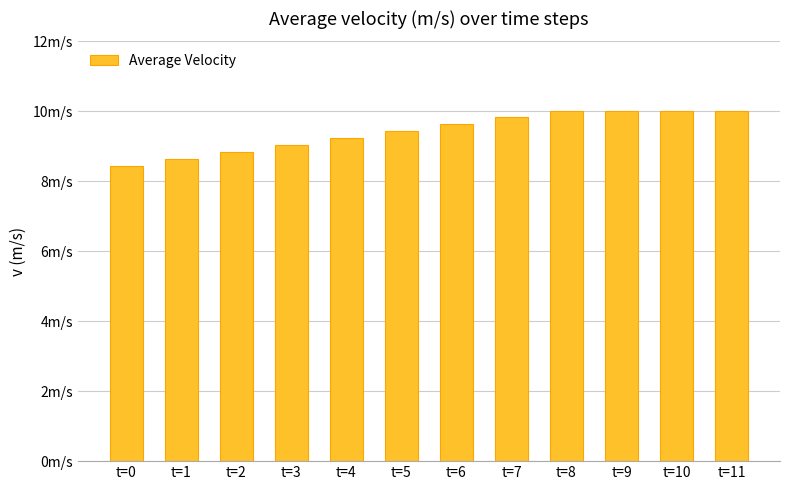

Reading right to left, what are all the values shown in this chart?

10.0	10.0	10.0	10.0	9.8	9.6	9.4	9.2	9.0	8.8	8.6	8.4